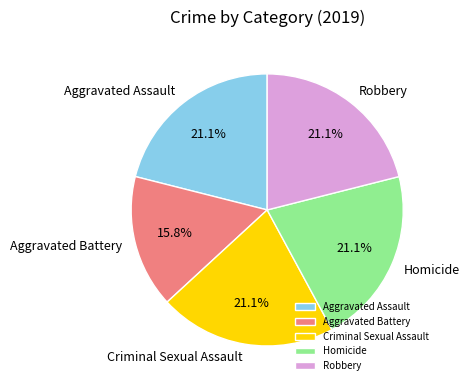

Is there any slice that represents more than half of the pie?

No